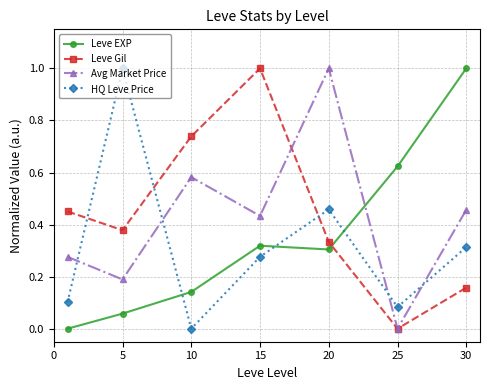

How many intersections are there between Leve EXP and Avg Market Price?

1